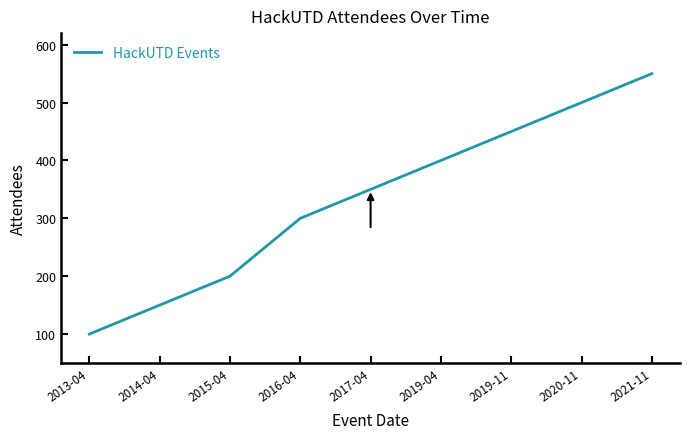

What position from the left is 2020-11?

8